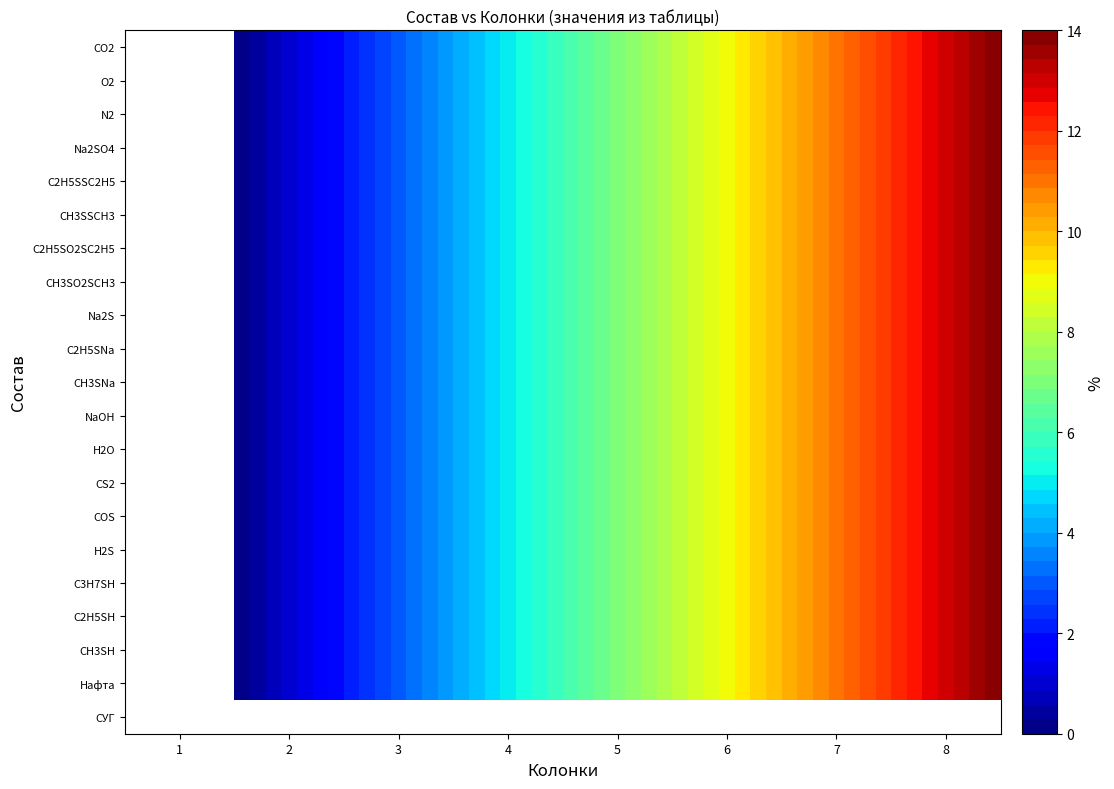

The value of N2 at 4 is 7. True or false?

False